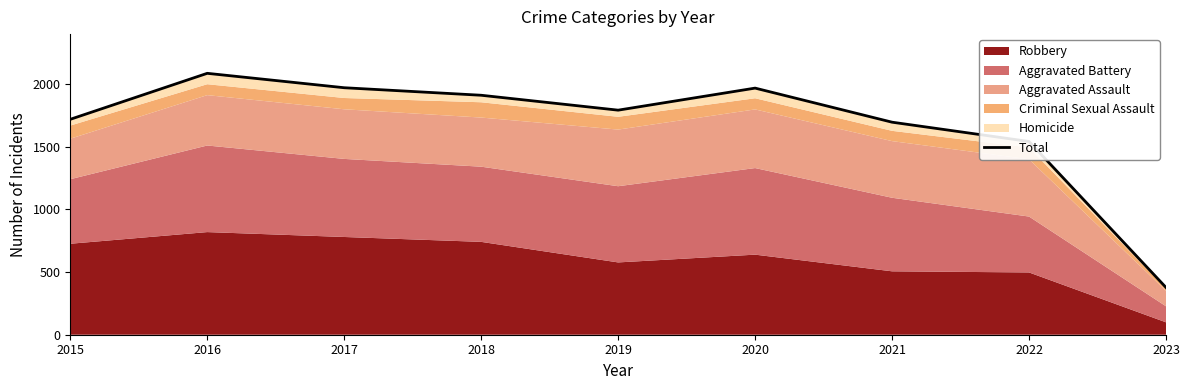

The chart shows a value of 1719 at 2015. True or false?

True